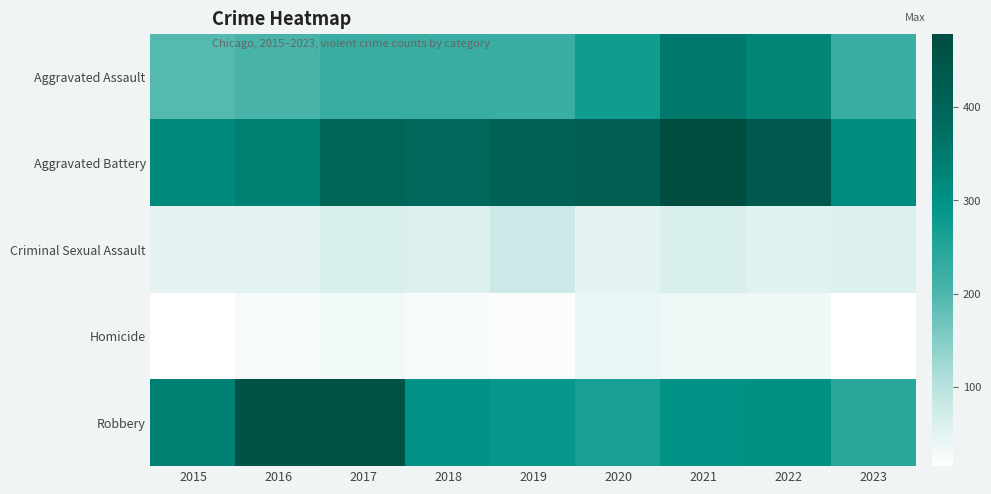

Rank the series by their maximum value, from highest to lowest.

Aggravated Battery, Robbery, Aggravated Assault, Criminal Sexual Assault, Homicide